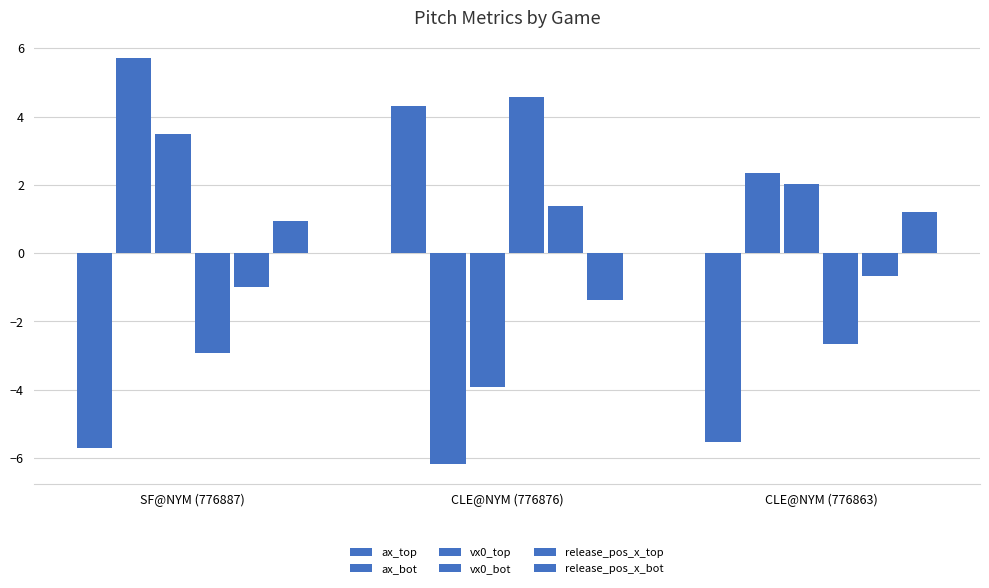

What is the sum of the release_pos_x_bot values at SF@NYM (776887) and CLE@NYM (776863)?

2.1